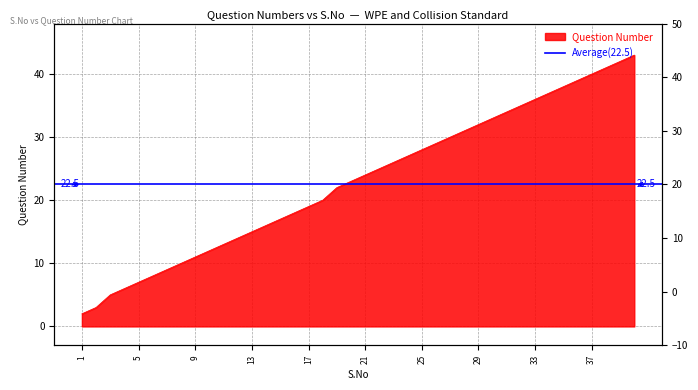

What value does the data have at 16, to the nearest 10?

20